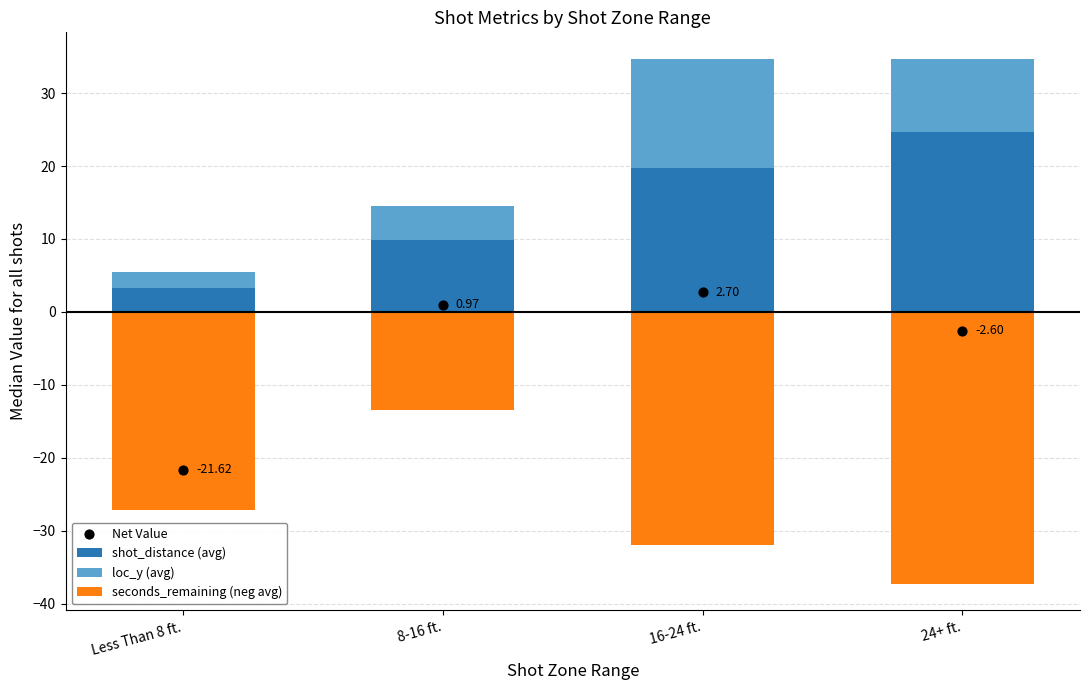

Which series has the largest Y range (max minus min)?

Net Value